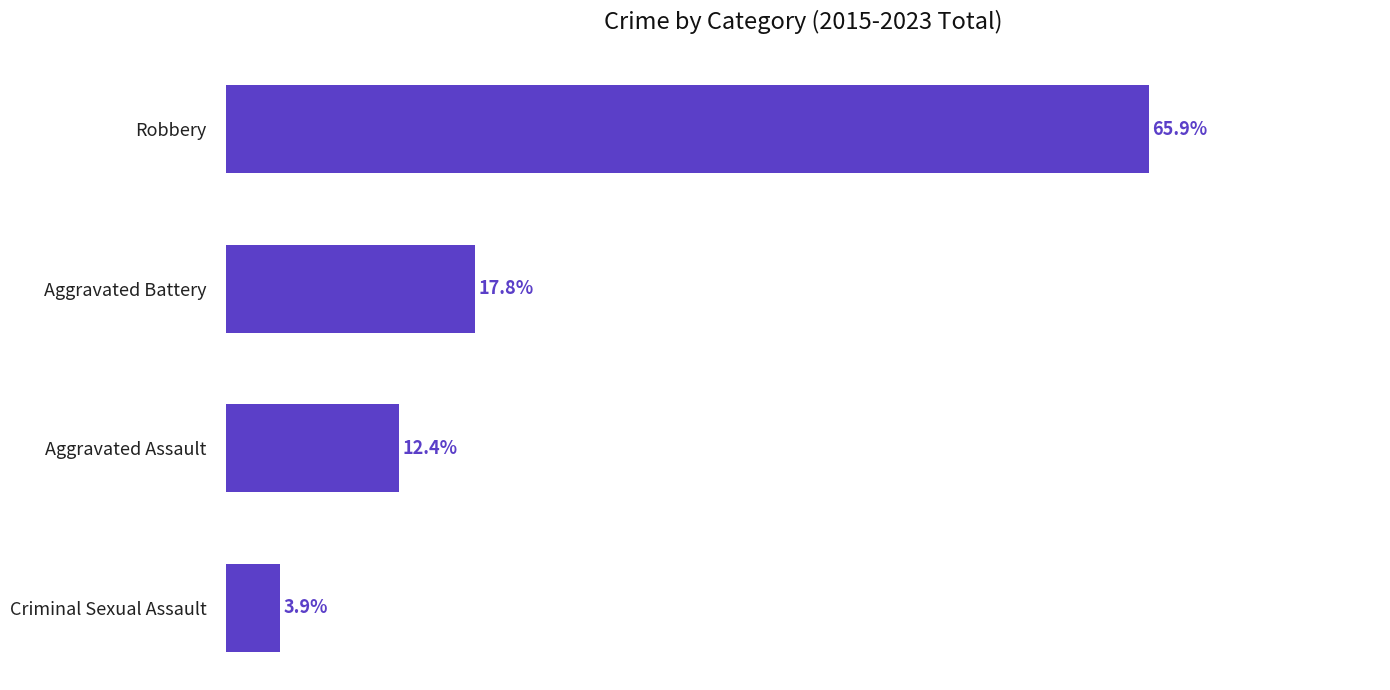

Rank the categories by value from highest to lowest.

0, 1, 2, 3